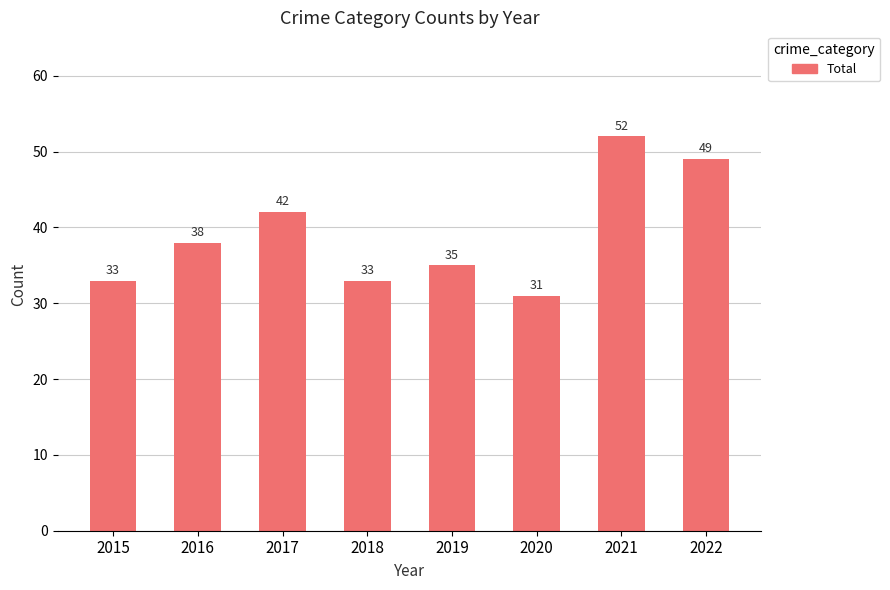

What is the ratio of the value at 2019 to the value at 2021?

0.7